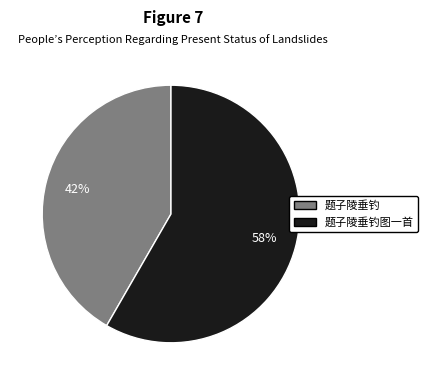

Does any single category account for the majority?

Yes